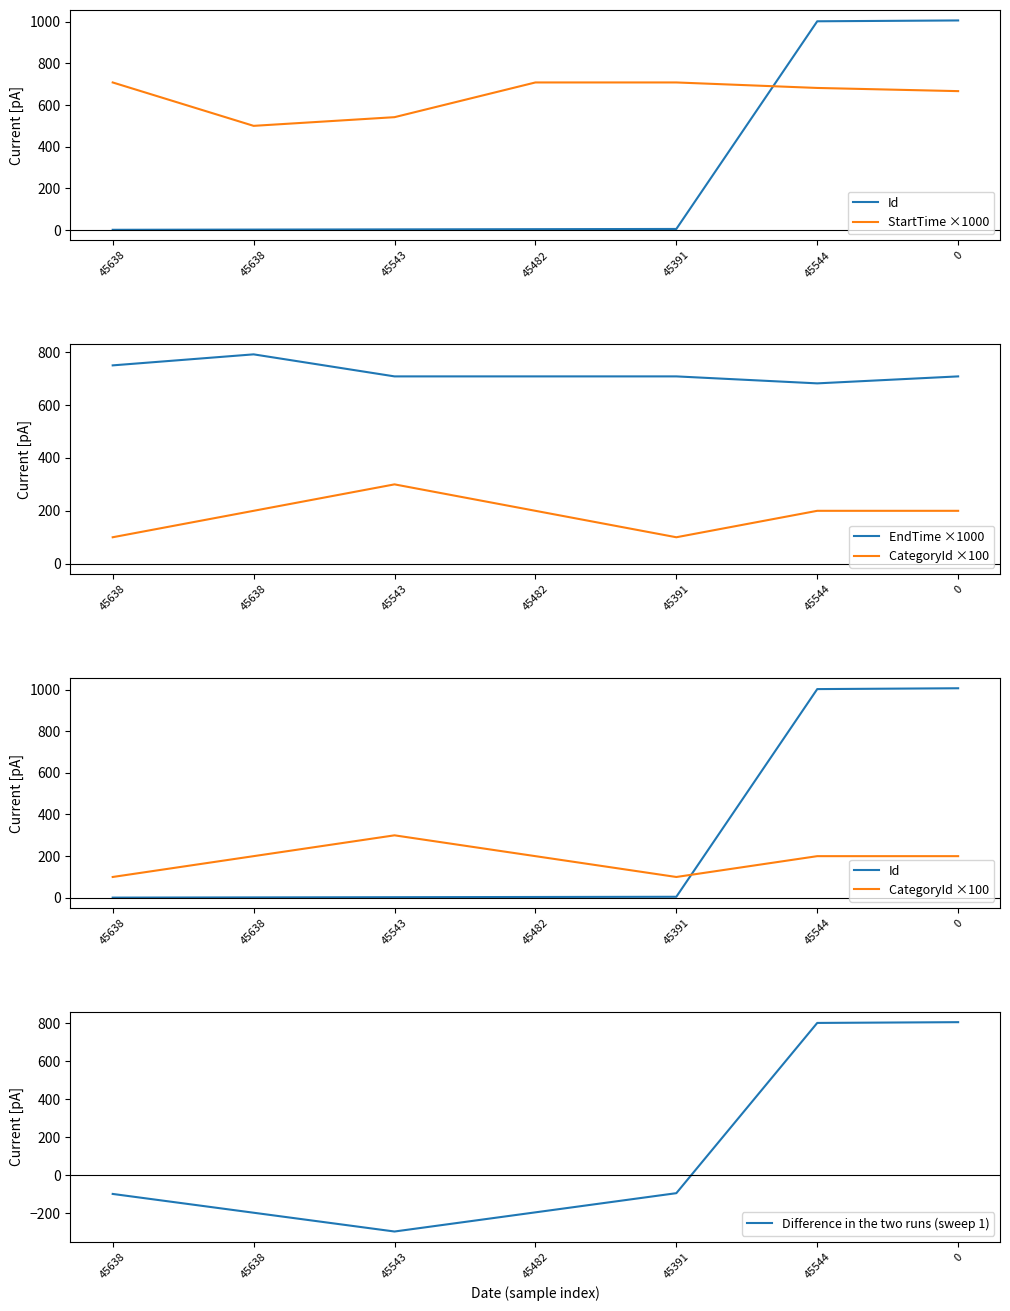

Rank the categories by Difference in the two runs (sweep 1) value from highest to lowest.

0, 45544, 45391, 45638, 45482, 45638, 45543